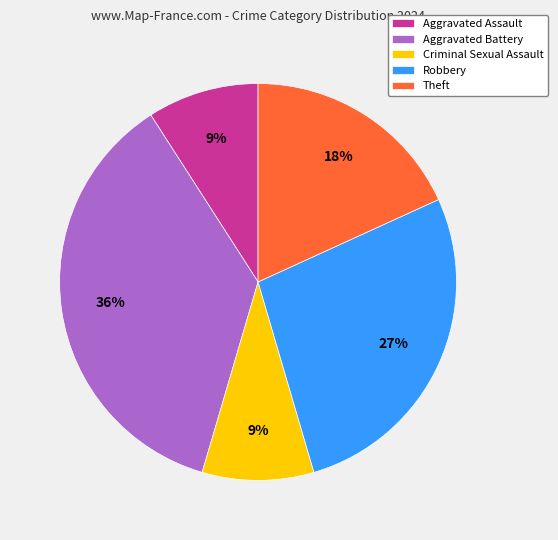

Is Aggravated Battery the majority of the pie?

No